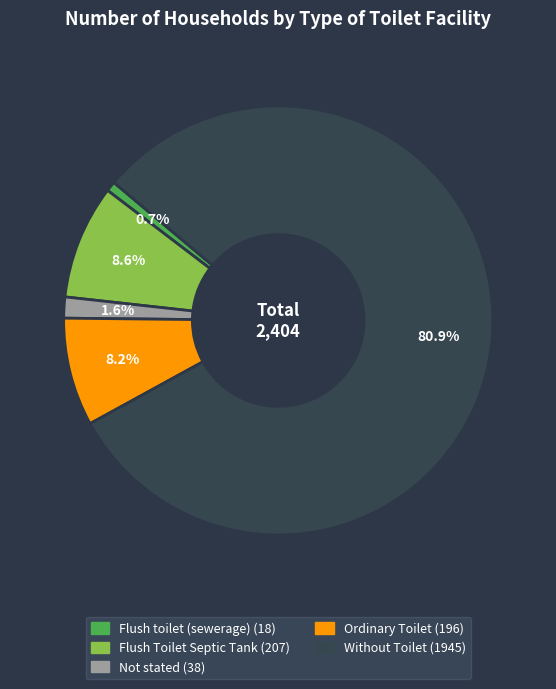

What is the smallest slice in the pie chart?

Flush toilet (sewerage)